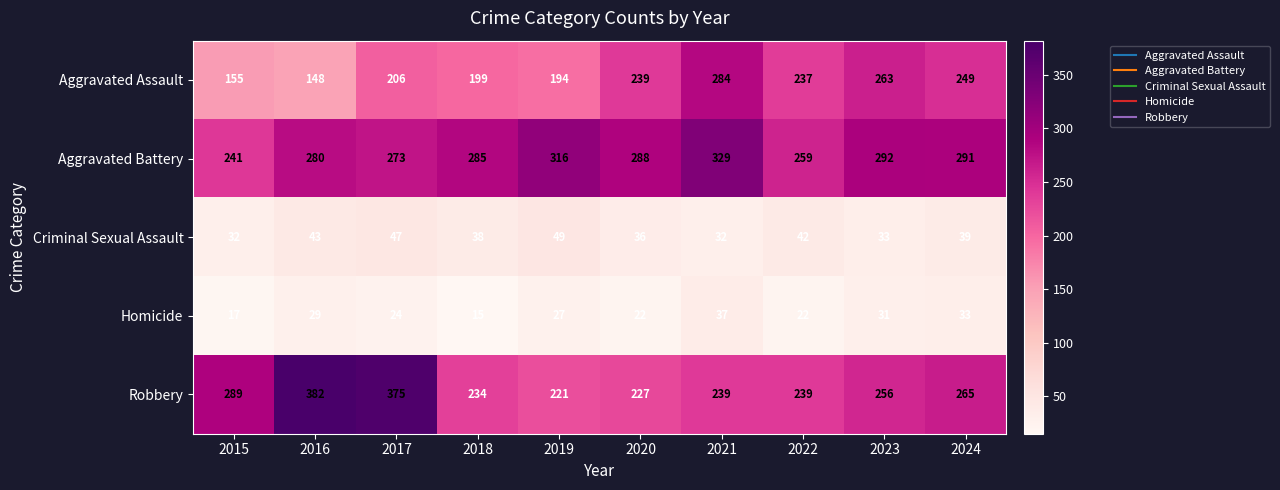

Read the Aggravated Battery value at 2017.

273